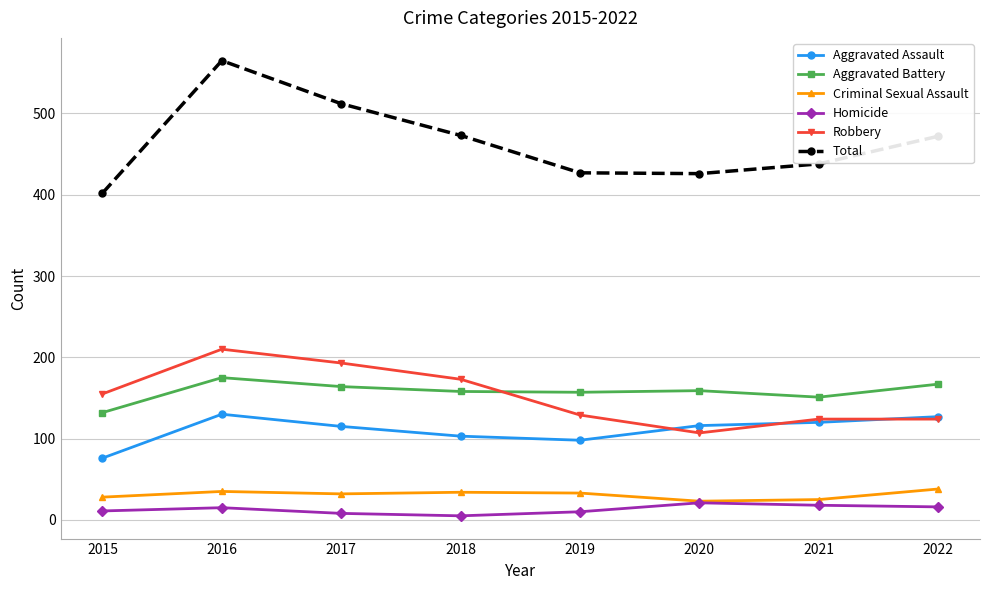

Is the value of Aggravated Battery at 2022 greater than the value of Criminal Sexual Assault at 2018?

Yes